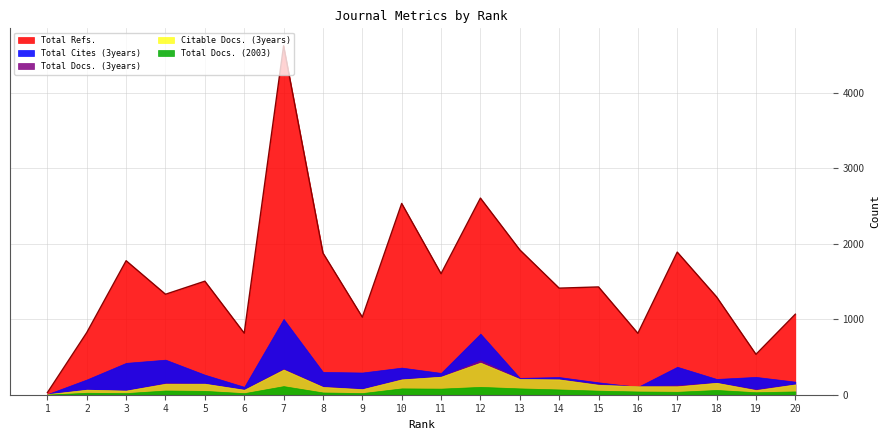

Does the chart display data point markers on the line(s)?

No